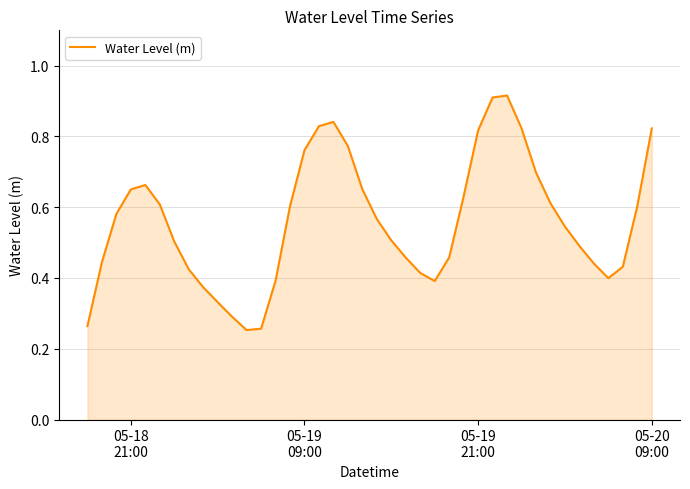

How many lines are shown in the chart?

1